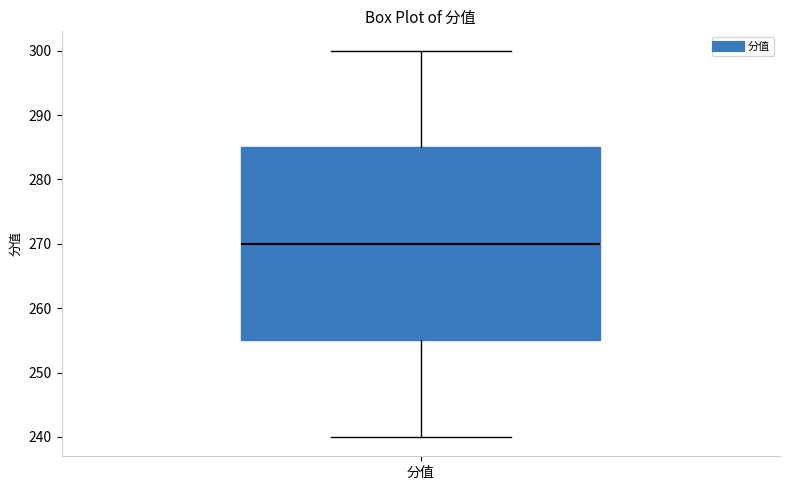

Read this box plot against the y-axis: the position of the median line, the range covered by the box, and the ends of both whiskers. The values are not printed on the chart, so give them approximately, as read against the axis.

median 270, box 255 to 285, whiskers 240 to 300